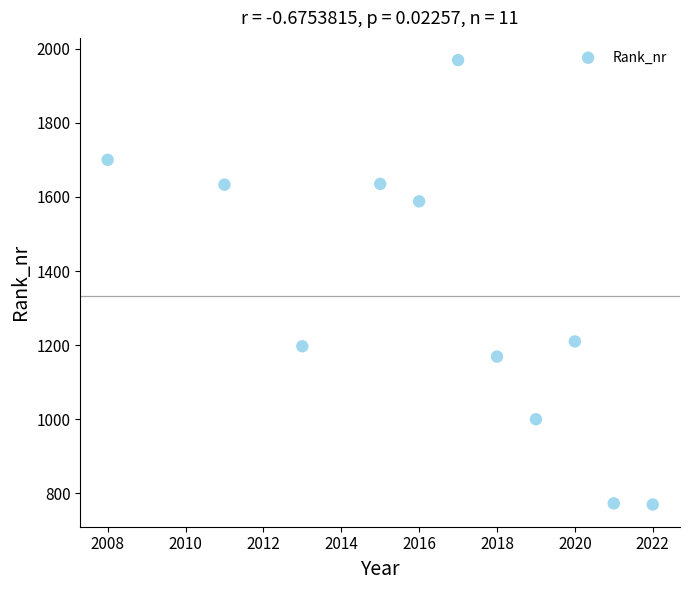

What is the range of Y values (max minus min)?

1199